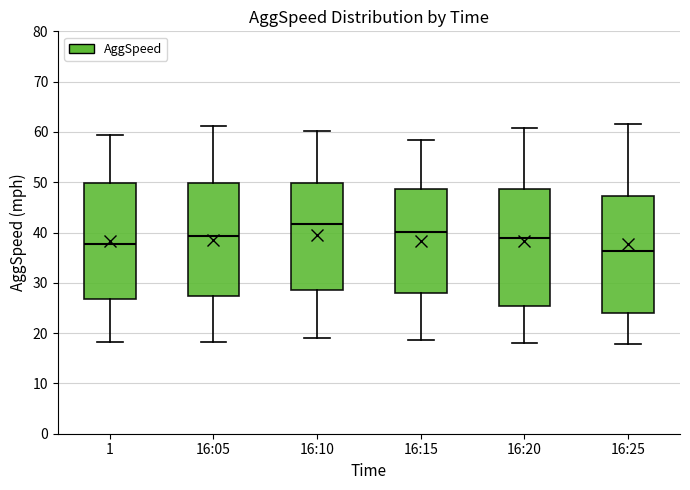

Which box's median line is the highest?

16:10